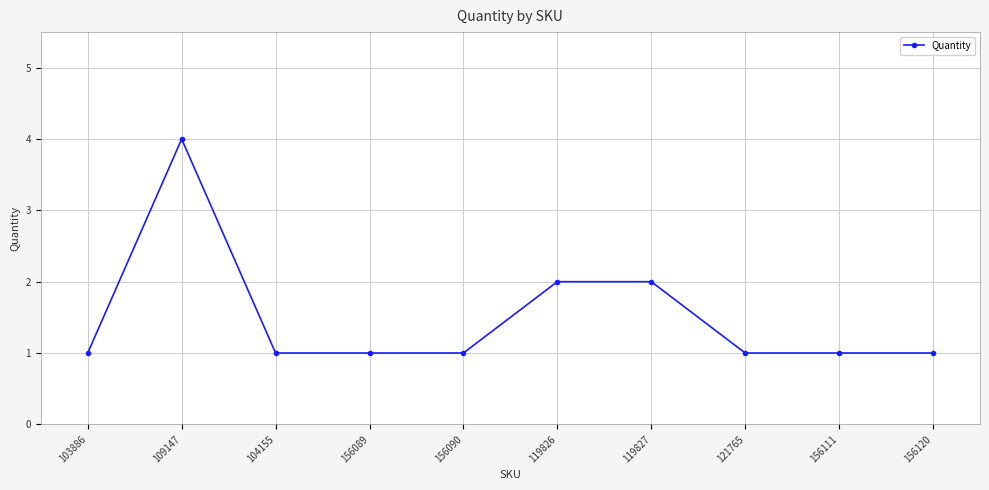

Approximately how many times larger is the value at 156089 compared to 103886?

1.0